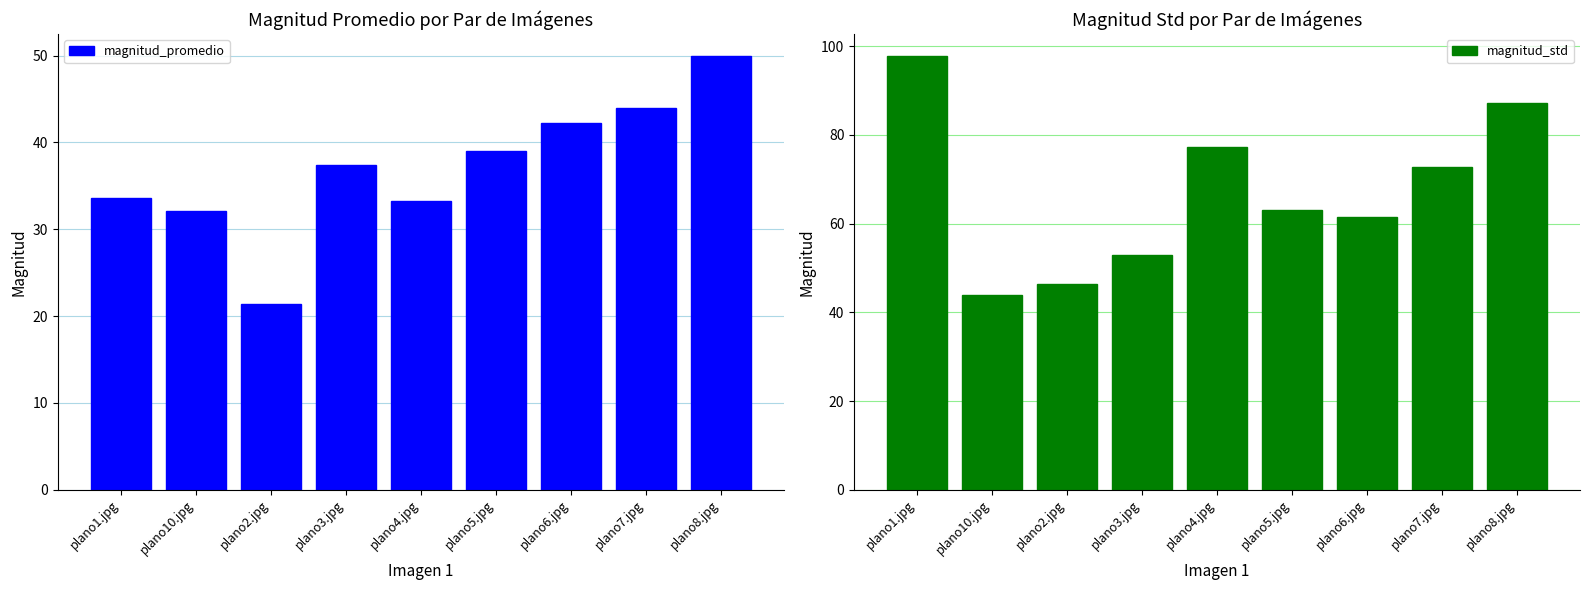

What is the minimum value for magnitud_std?

44.0